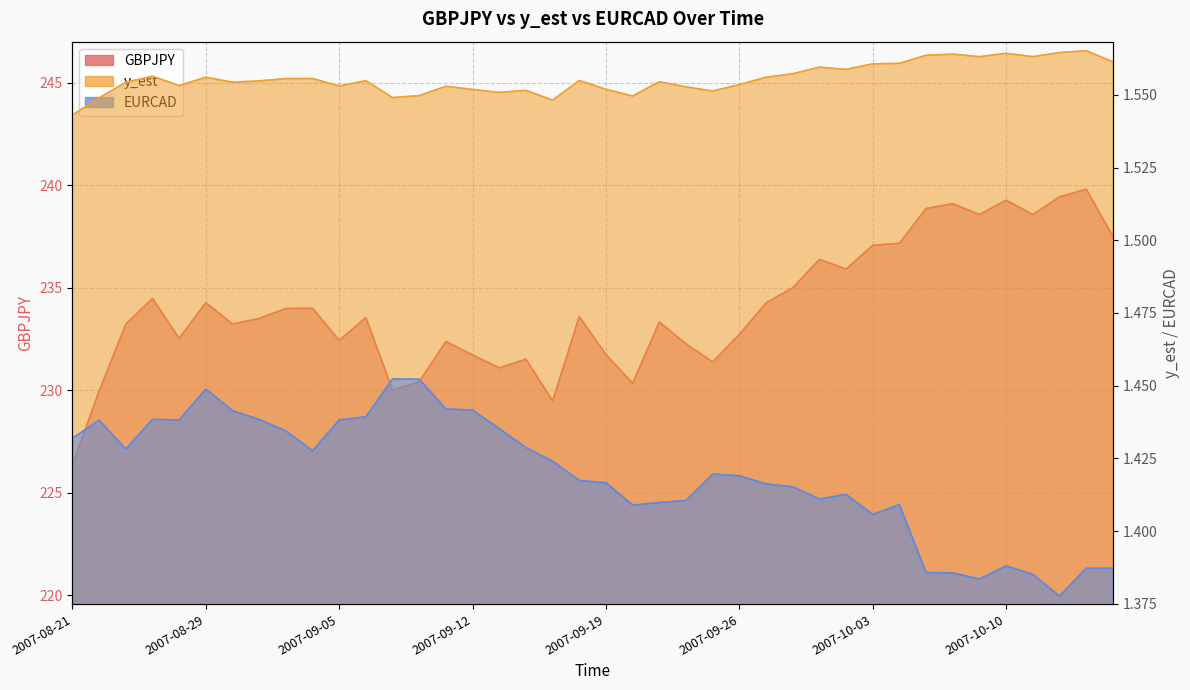

Where is the first local minimum for EURCAD?

2007-08-23